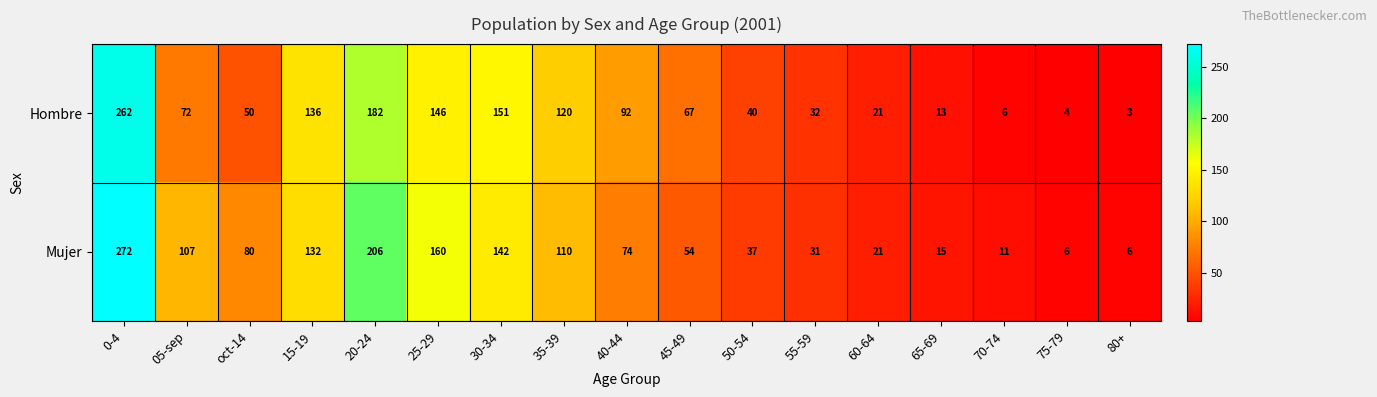

What is the total value across all series at 55-59?

63